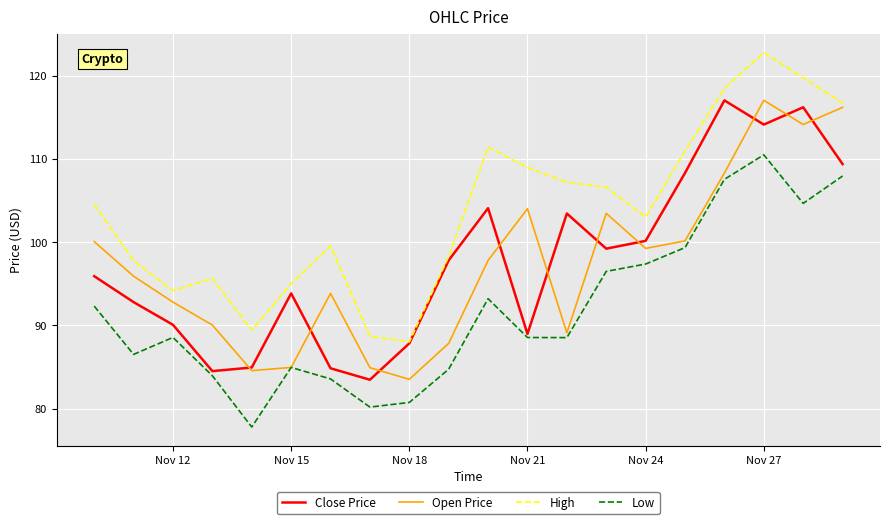

Which series has the largest total across all categories?

High